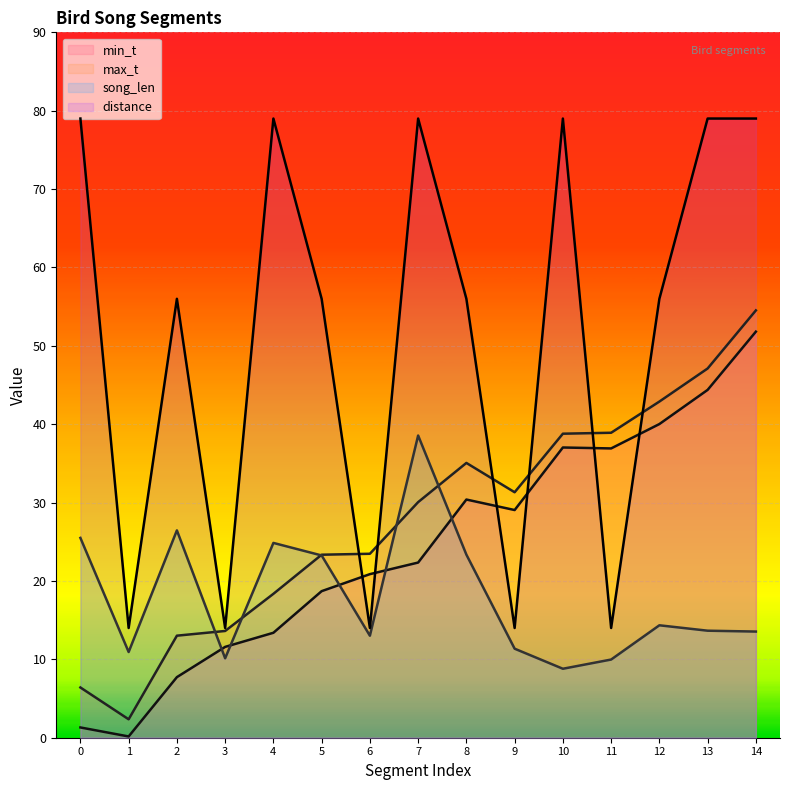

How many data points does each series have?

15